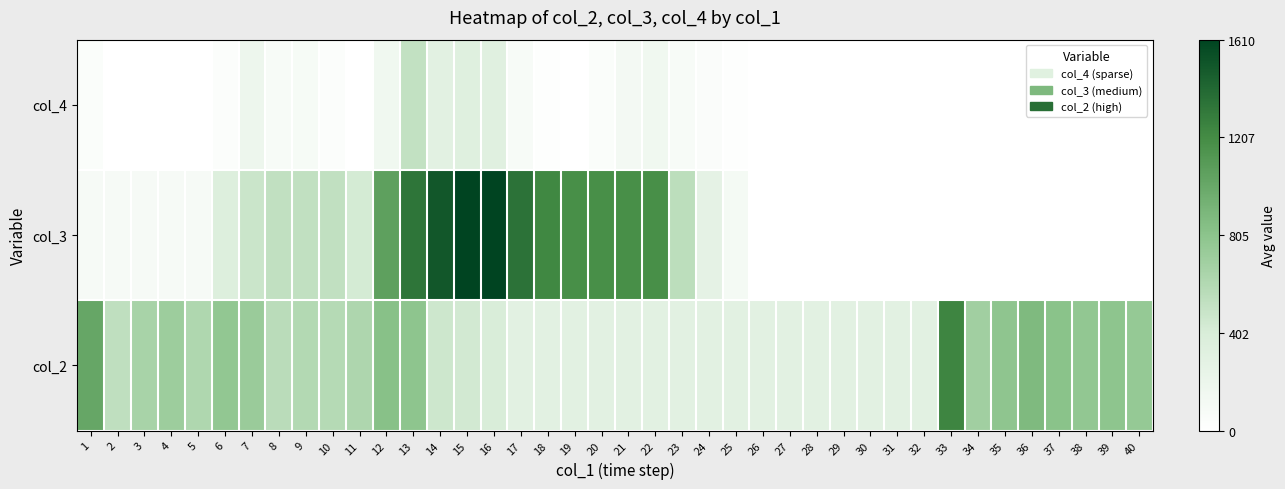

List the series in order of their peak value, lowest first.

col_4, col_2, col_3